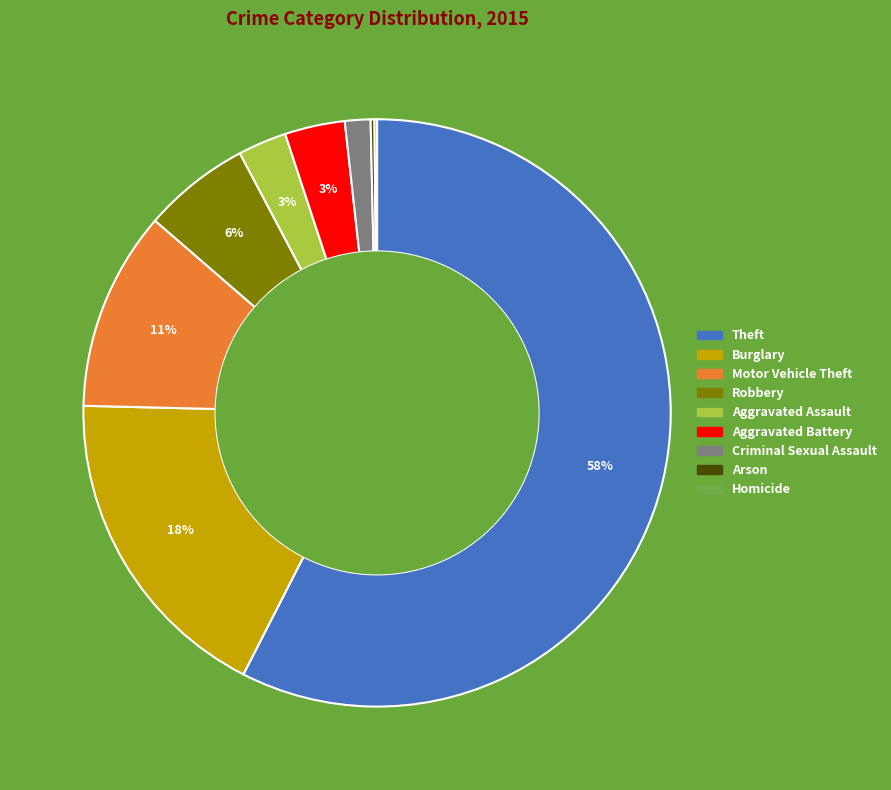

The Aggravated Battery slice represents 3% of the pie. True or false?

True